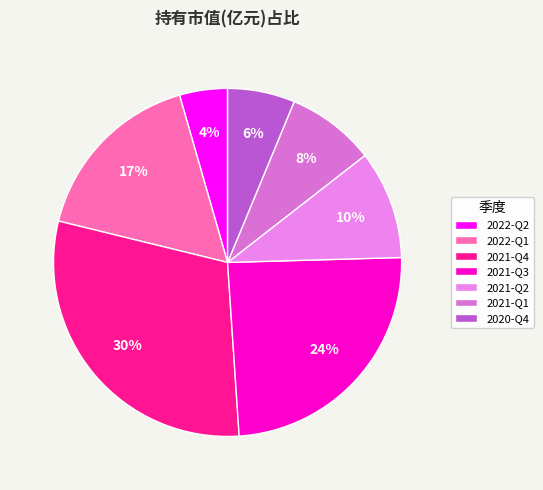

What is the smallest slice in the pie chart?

2022-Q2